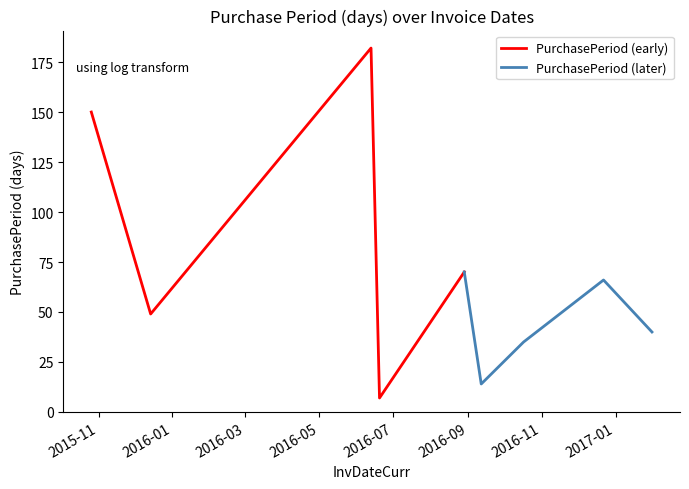

What is the lowest value of the PurchasePeriod (early) series?

7